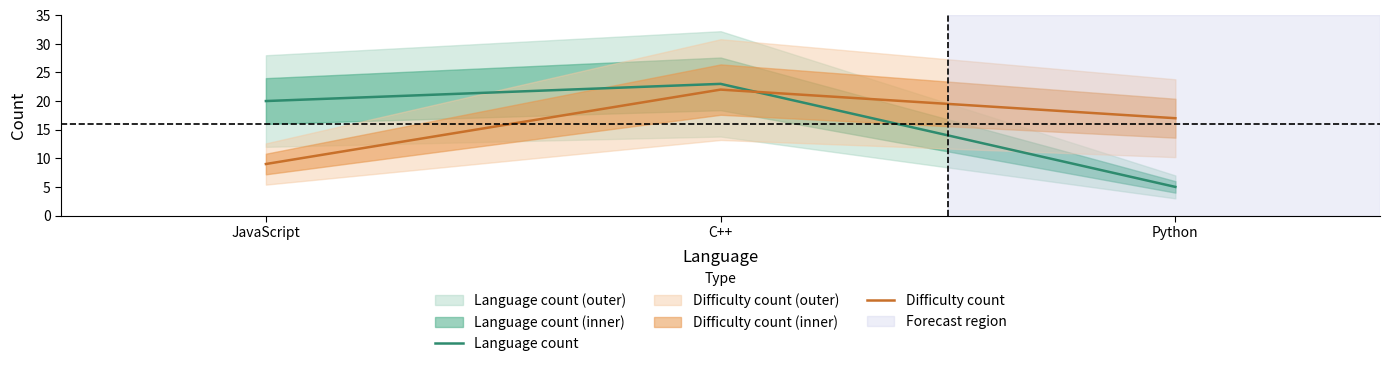

Reading right to left, extract all data points from this chart.

Language count: Python=5	C++=23	JavaScript=20
Difficulty count: Python=17	C++=22	JavaScript=9